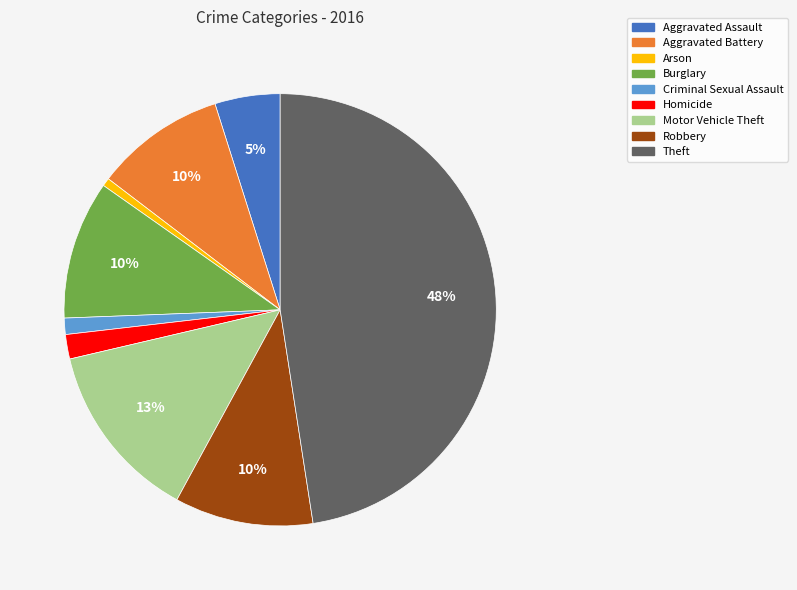

Which category has the biggest portion of the pie?

Theft